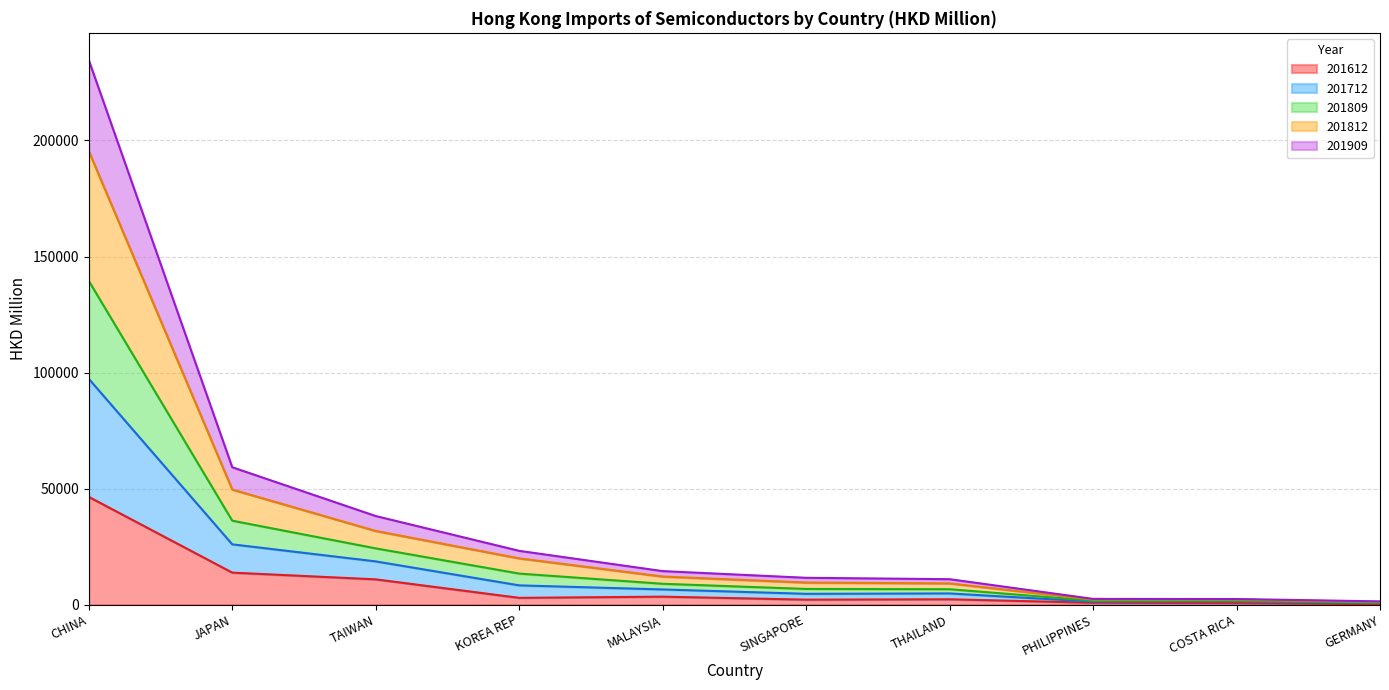

The 201612 series shows 2832.8 at SINGAPORE. True or false?

False